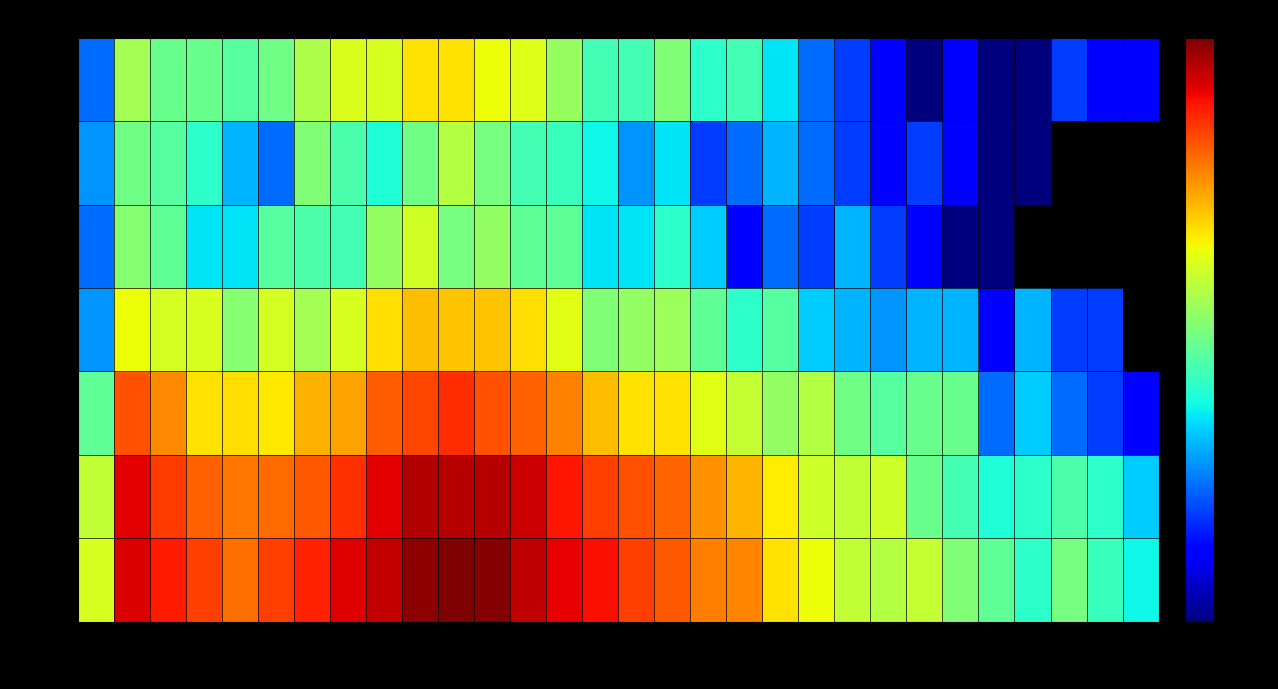

How many series are shown in this chart?

7